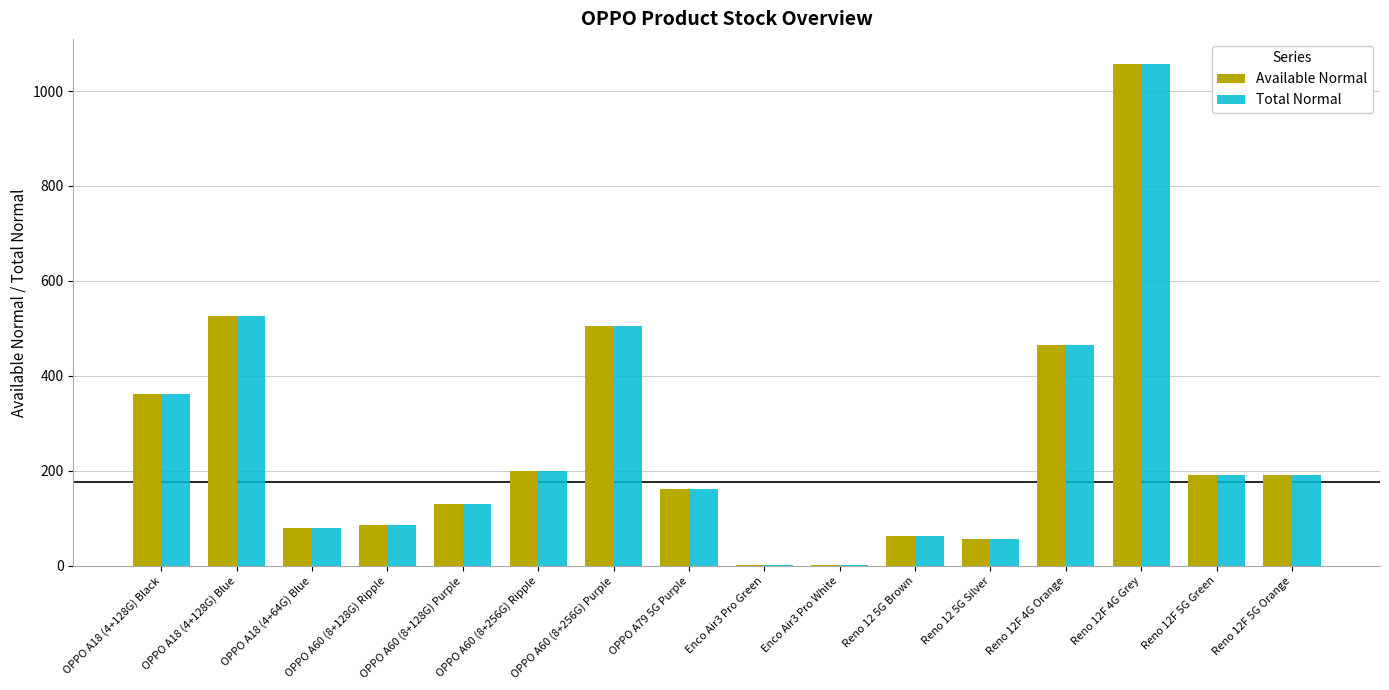

Is it true that Total Normal equals 505 at OPPO A60 (8+256G) Purple?

True